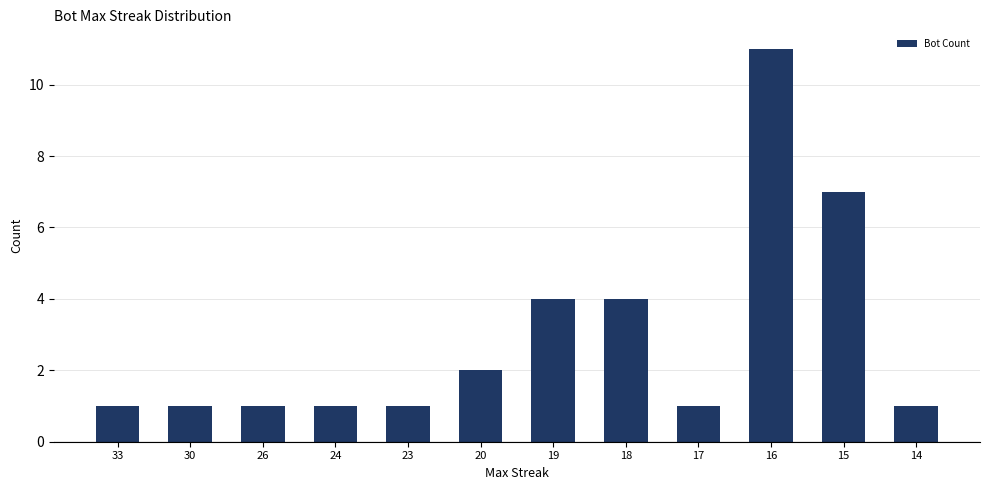

Reading left to right, what are all the values shown in this chart?

33=1	30=1	26=1	24=1	23=1	20=2	19=4	18=4	17=1	16=11	15=7	14=1